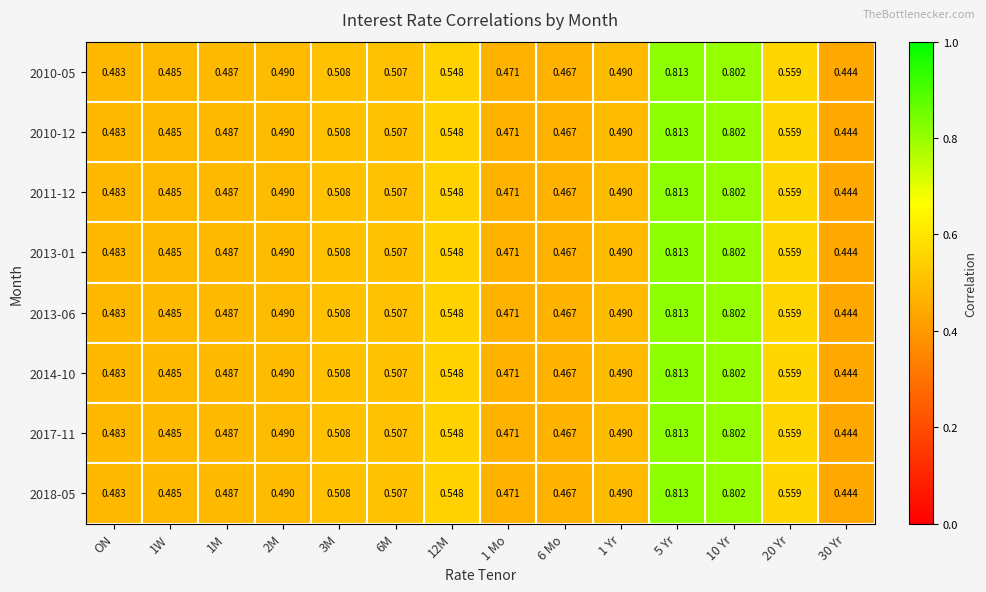

Is the value of 2017-11 at 1W greater than the value of 2010-05 at 3M?

No